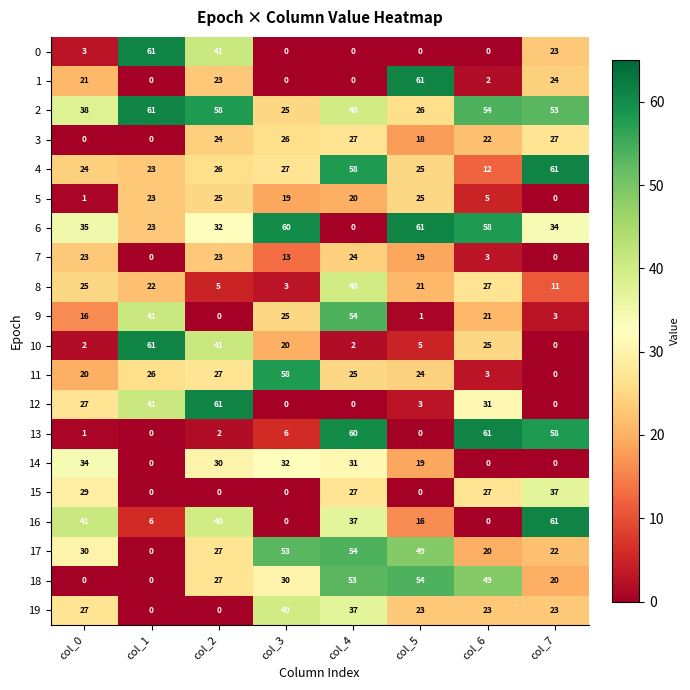

Is it true that 2 equals 54 at col_6?

True